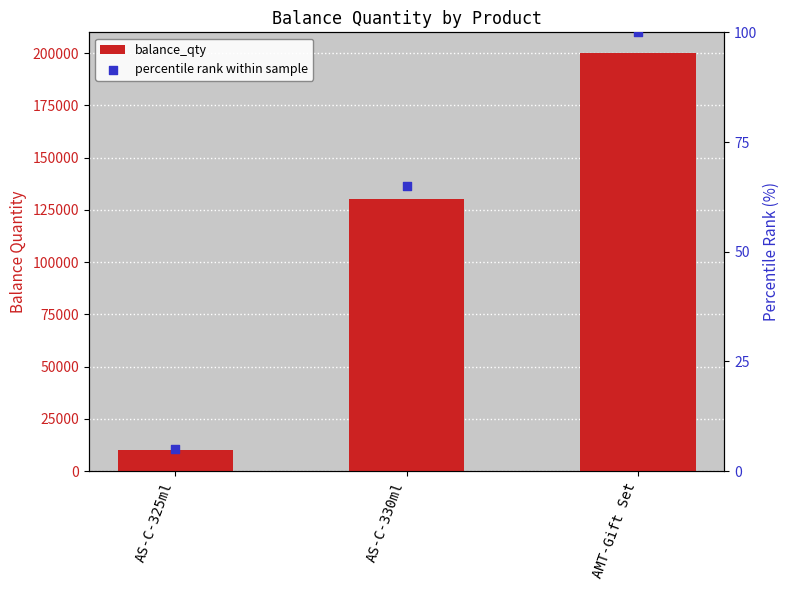

Is the value of percentile rank within sample at AS-C-325ml greater than the value of balance_qty at AMT-Gift Set?

No